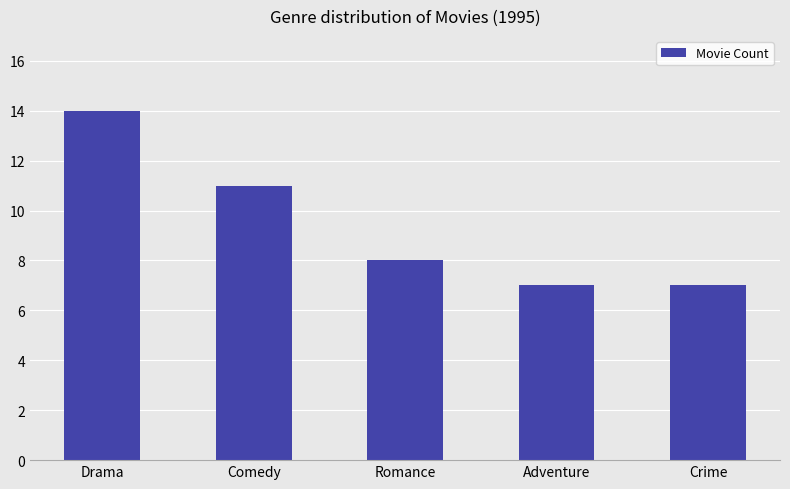

The value at Drama is 25. True or false?

False